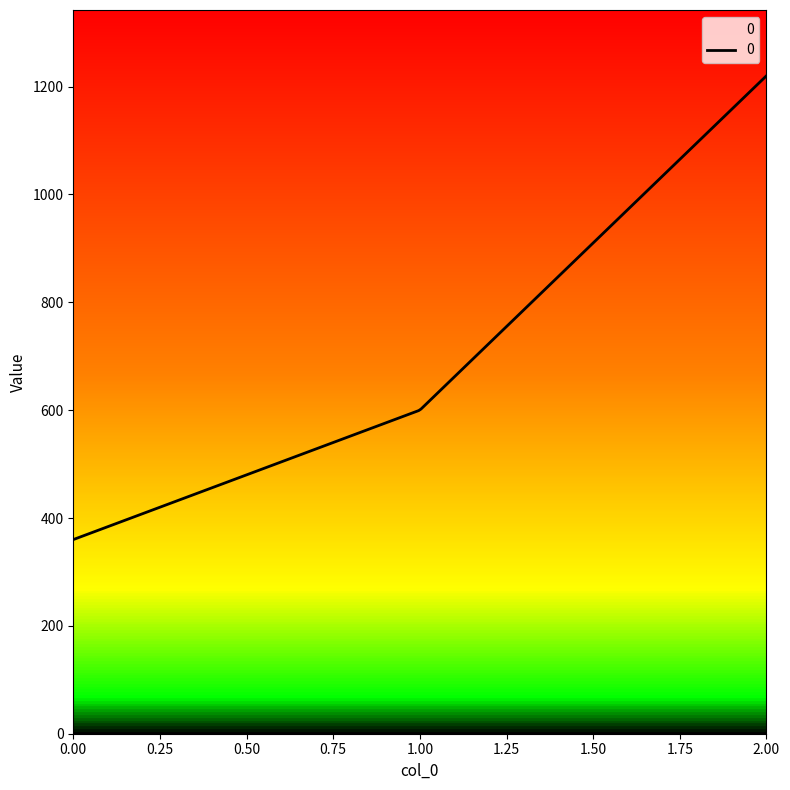

At which label is the value closest to 790?

1